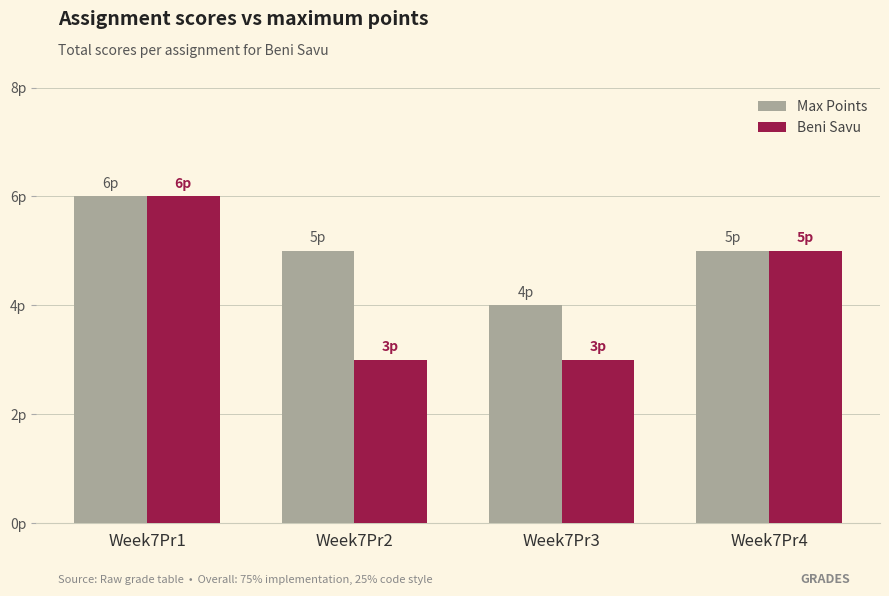

Which category has the lowest value across all series?

Week7Pr2